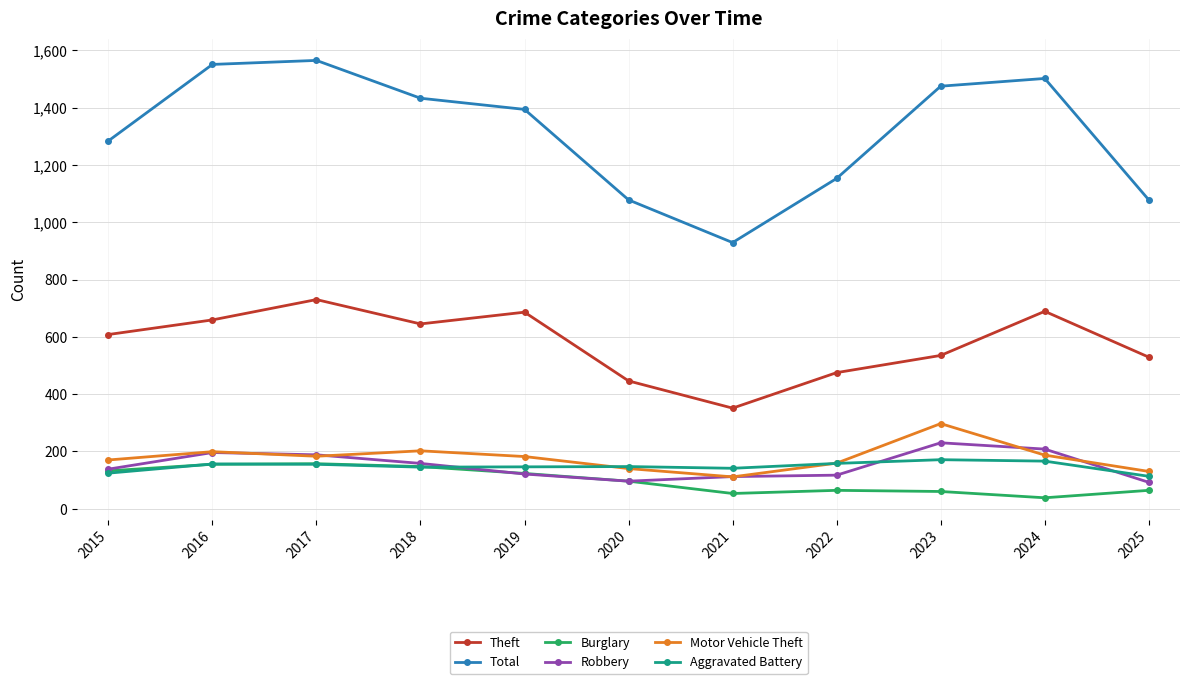

The Theft series shows 475 at 2022. True or false?

True